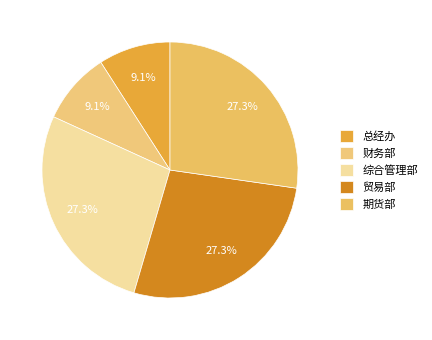

The 贸易部 slice represents 40% of the pie. True or false?

False